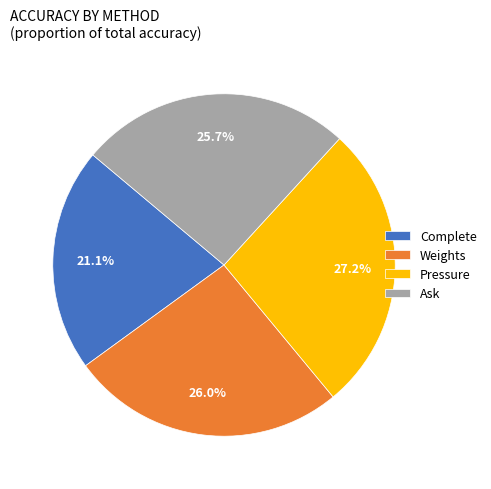

Which slice is the largest?

Pressure